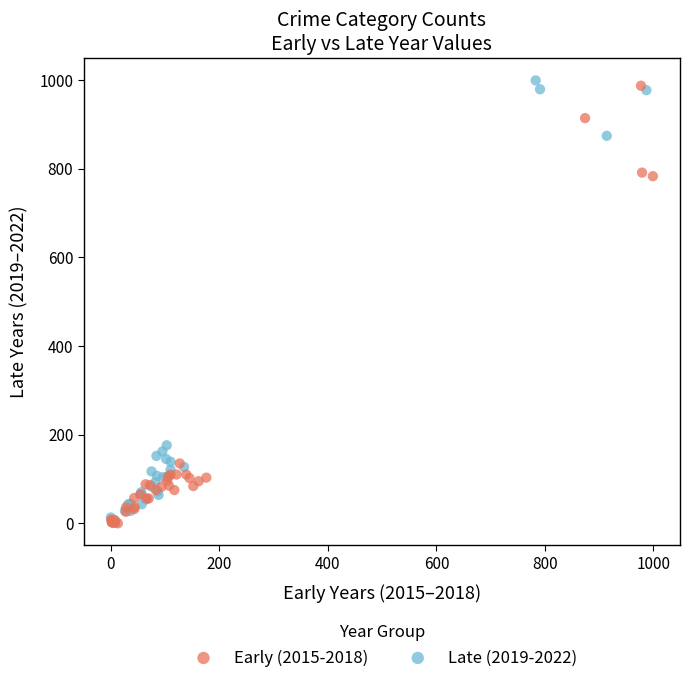

What are all the series names shown in the legend?

Early (2015-2018), Late (2019-2022)